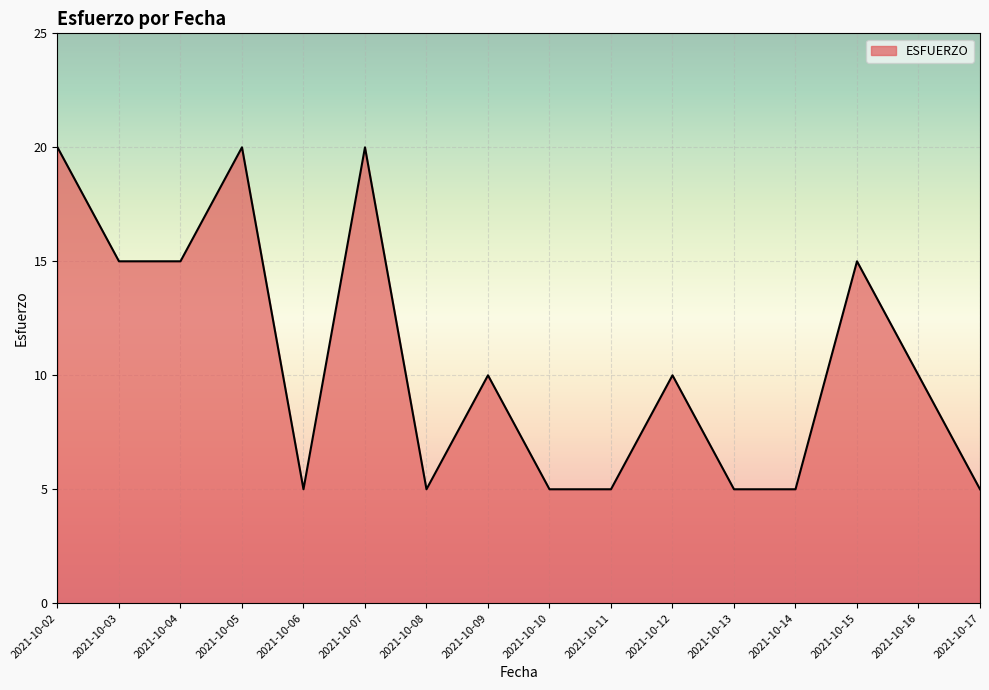

What is the greatest value displayed?

20